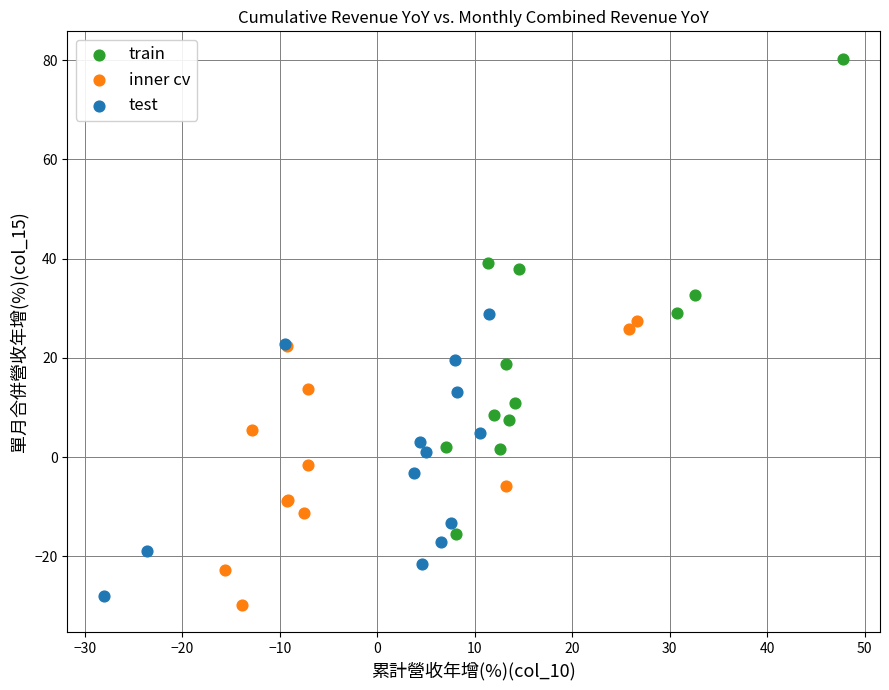

Which series reaches the maximum Y coordinate?

train